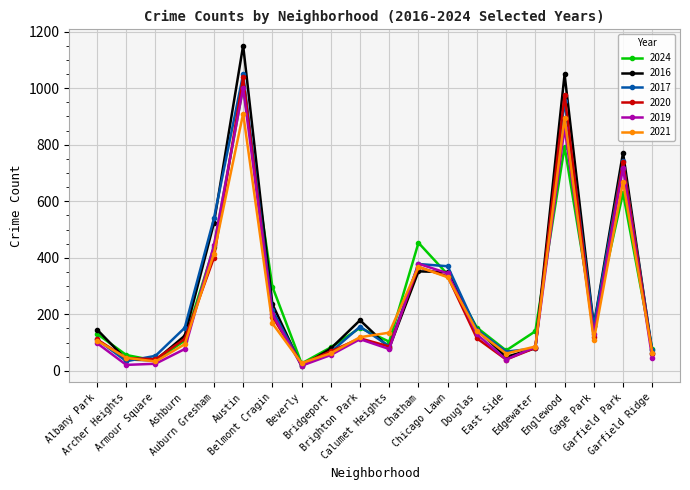

The 2016 series shows 271 at Auburn Gresham. True or false?

False